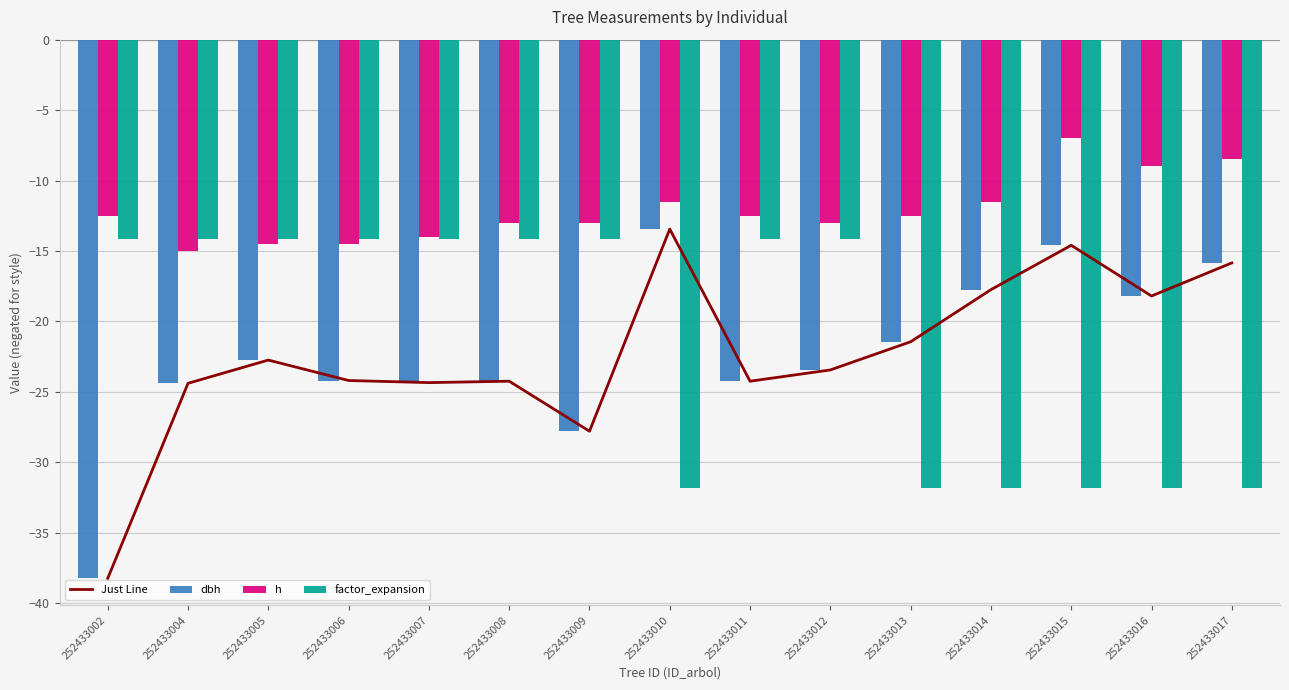

At which label does h reach its minimum?

252433004